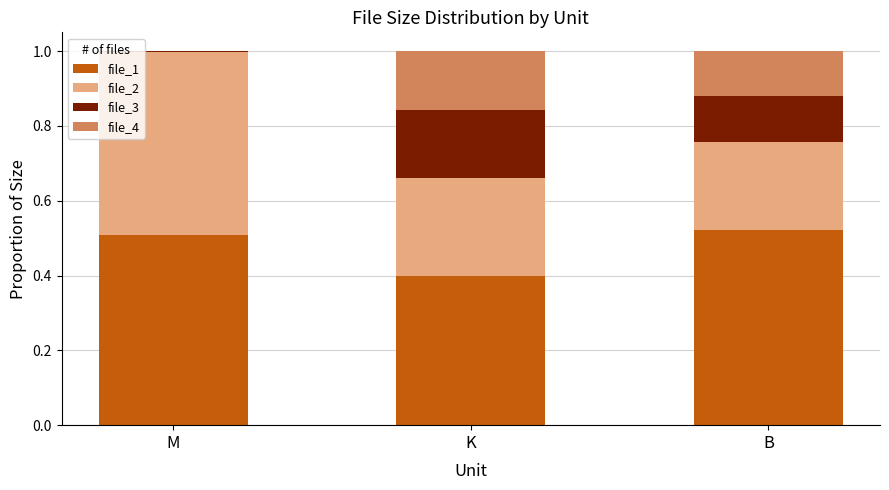

Is it true that file_1 equals 0.2 at M?

False